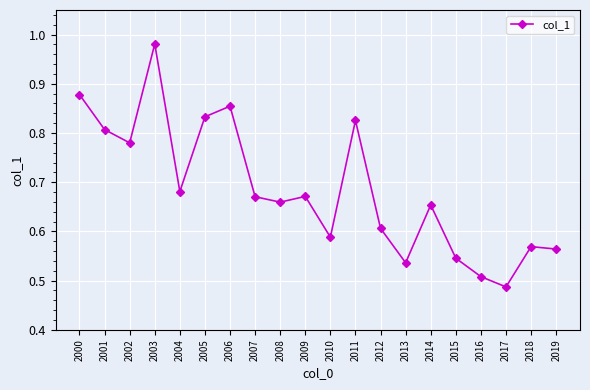

Count the number of categories in the chart.

20